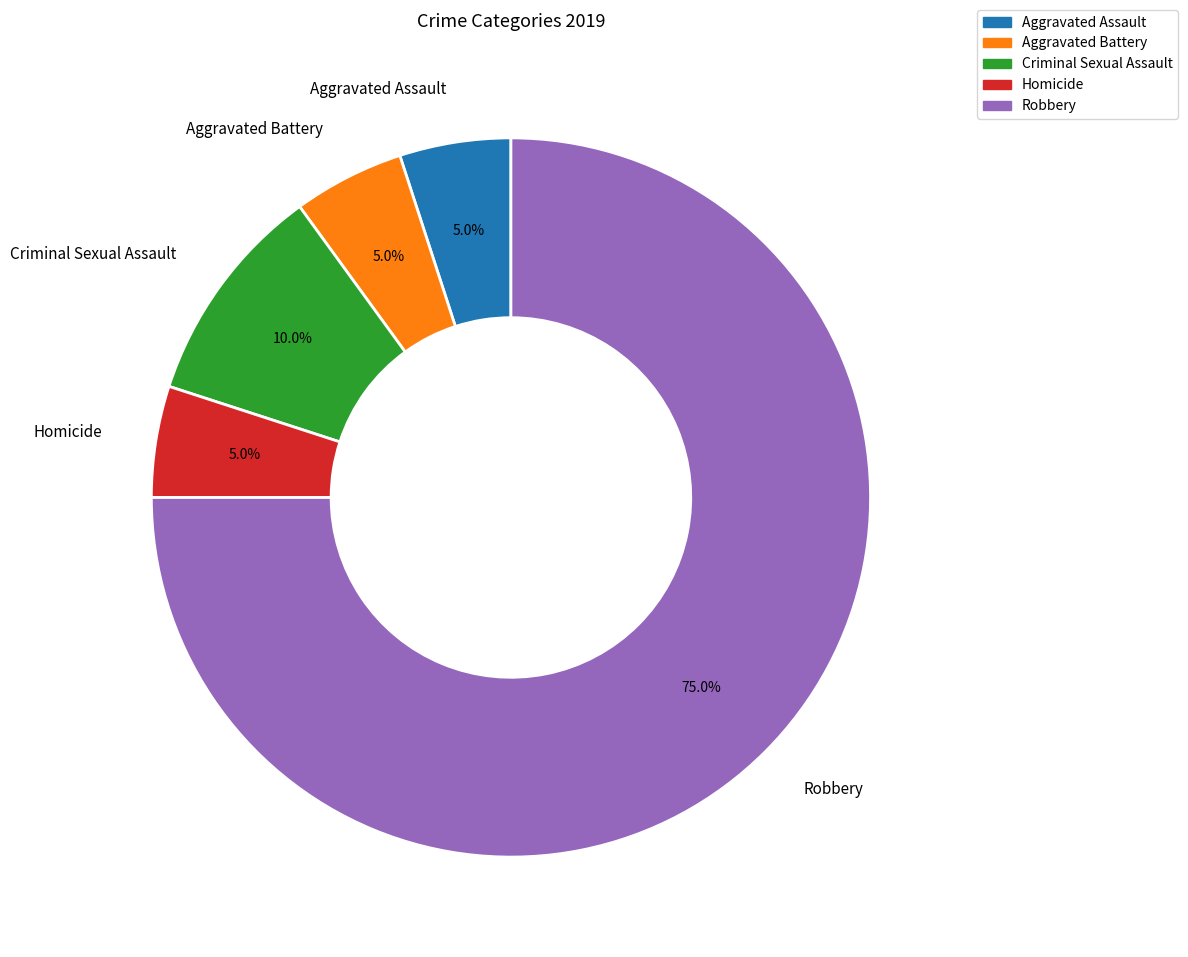

Do Aggravated Battery and Criminal Sexual Assault together represent more than half of the pie?

No